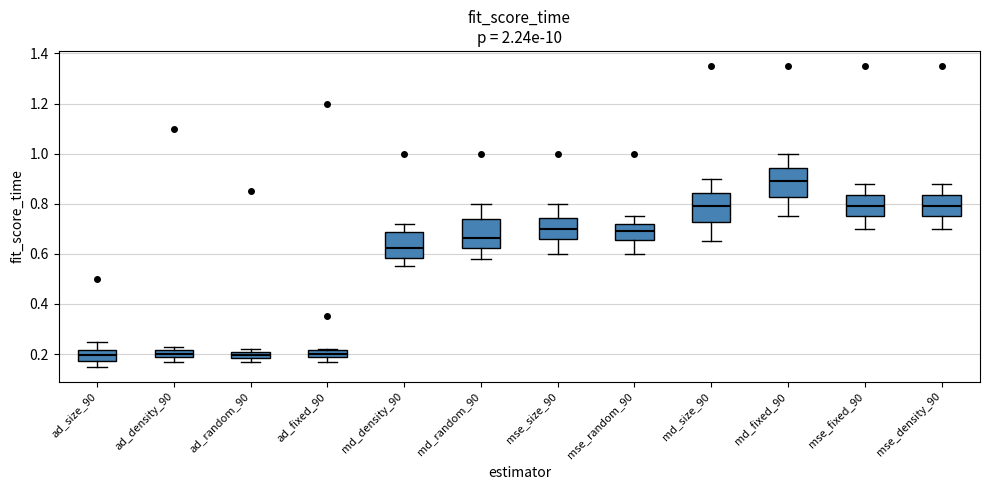

Where is the upper edge of the box for md_random_90 on the y-axis? The values are not printed on the chart, so give them approximately, as read against the axis.

0.74